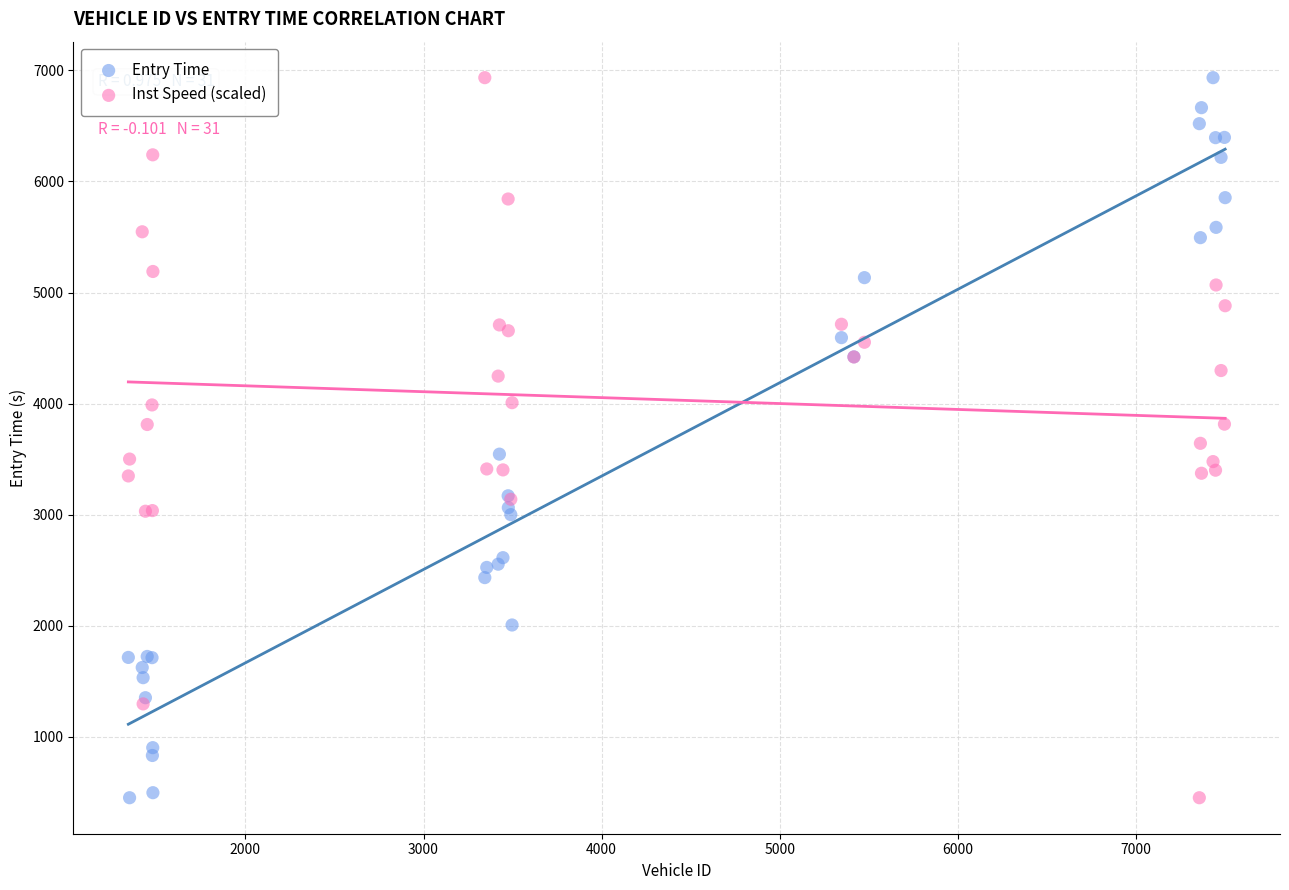

What is the X range (max minus min) for the scatter plot?

6157.0